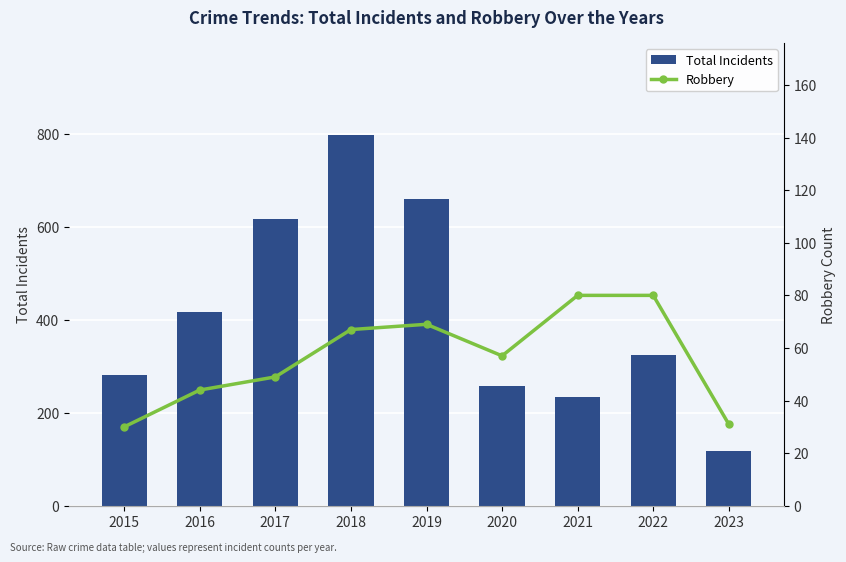

Reading right to left, what are all the values shown in this chart?

Total Incidents: 118	324	234	258	660	797	617	416	282
Robbery: 31	80	80	57	69	67	49	44	30